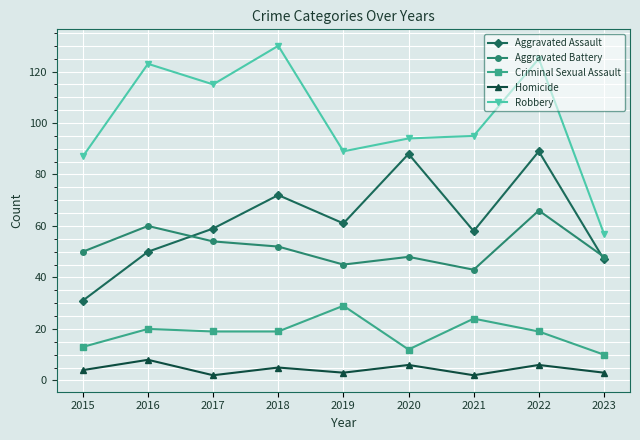

What is the sum of the Aggravated Assault values at 2023 and 2015?

78